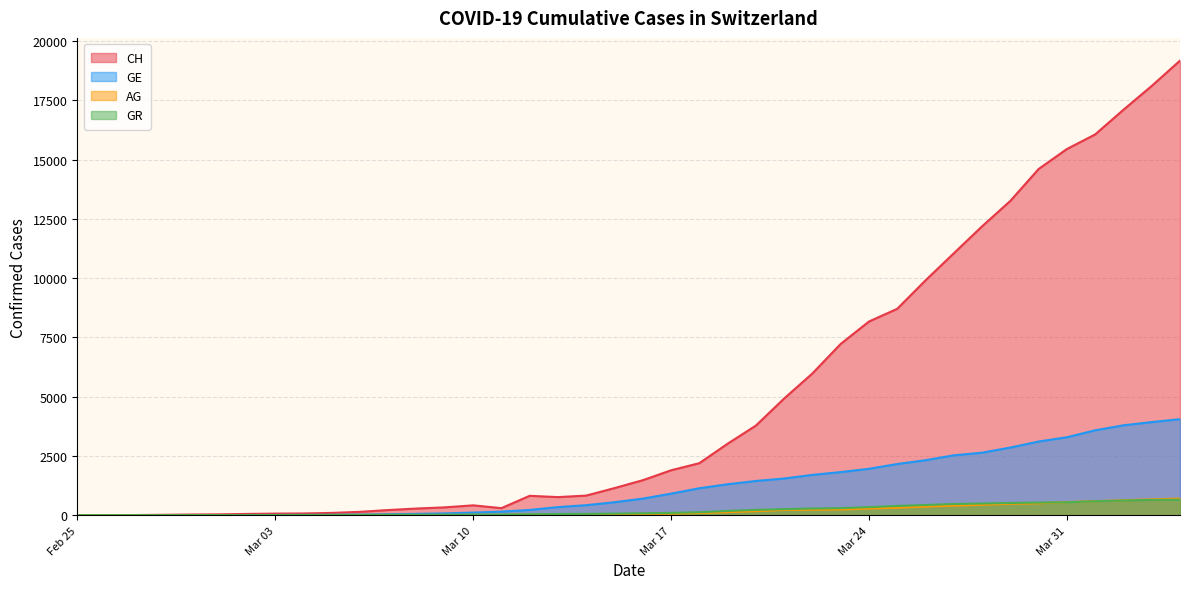

The value of AG at 2020-02-26 is 1. True or false?

True